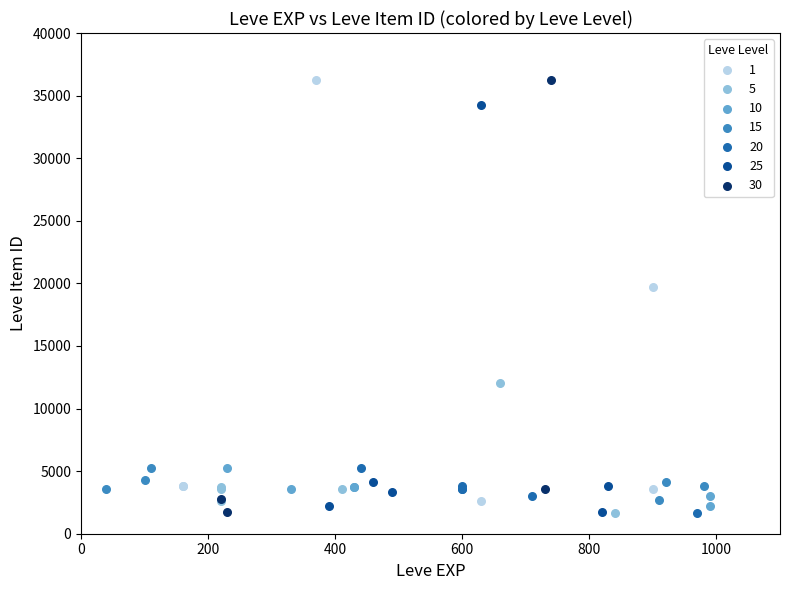

What are all the series names shown in the legend?

1, 5, 10, 15, 20, 25, 30